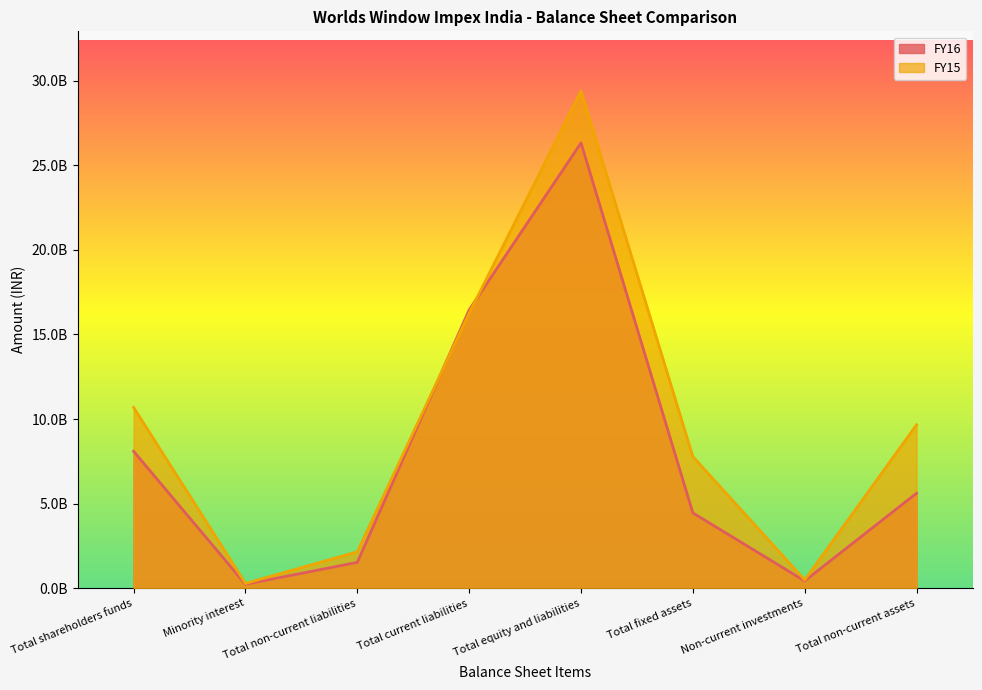

What is the difference between the FY16 values at Total shareholders funds and Non-current investments?

7663617662